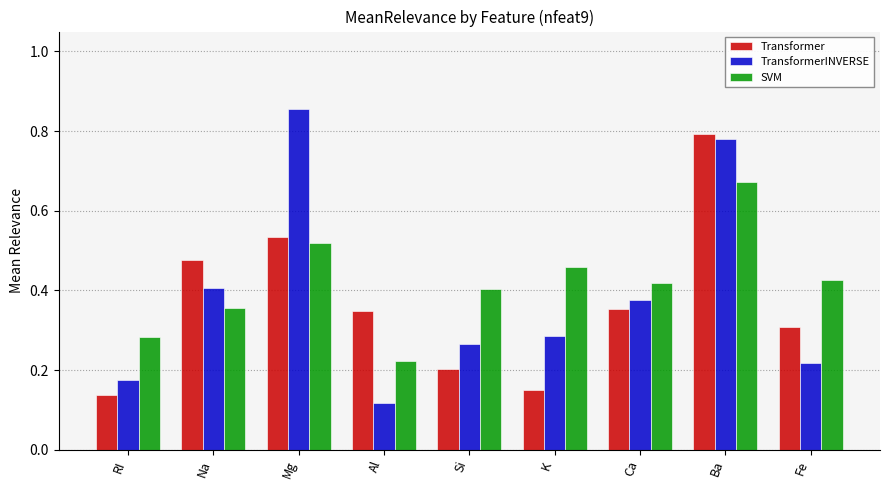

Which series changed the most between RI and K?

SVM